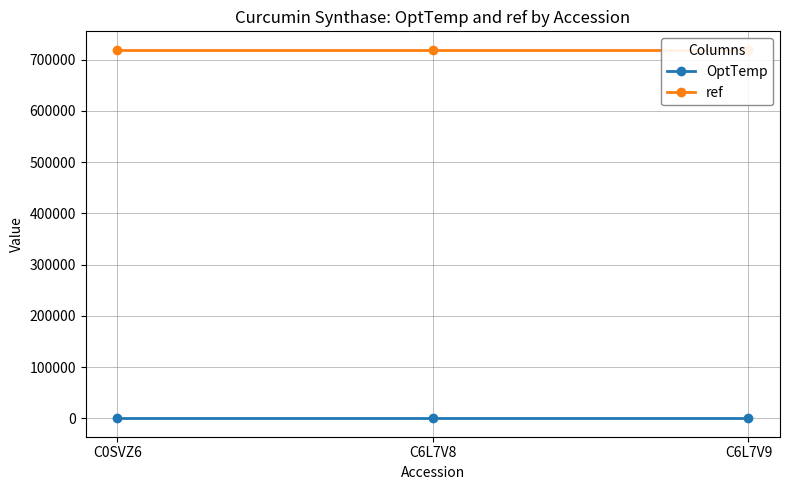

Rank the series by their maximum value, from highest to lowest.

ref, OptTemp